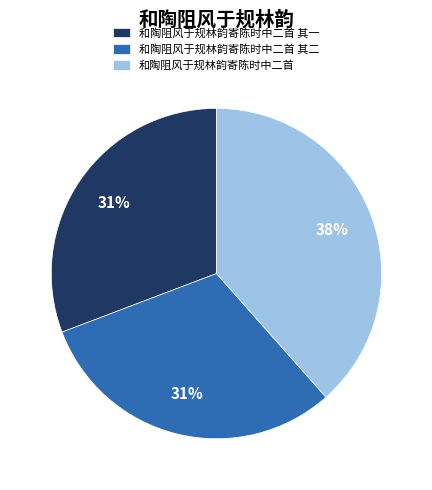

To the nearest percent, what is the combined percentage of 和陶阻风于规林韵寄陈时中二首 and 和陶阻风于规林韵寄陈时中二首 其一?

69%